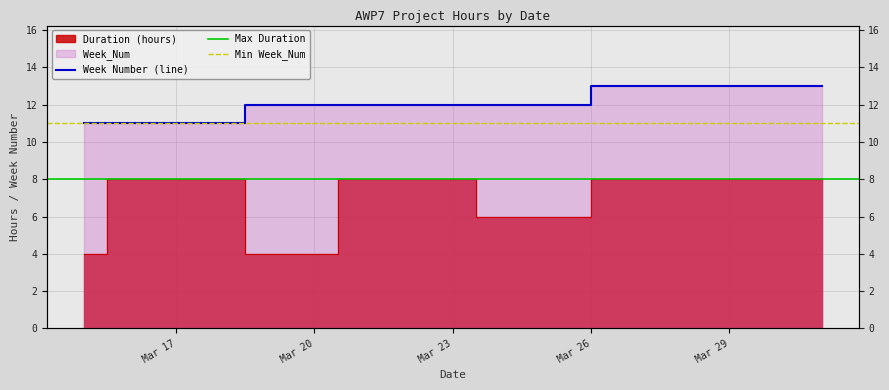

True or false: Duration (hours) has a value of 8 at Mar 17.

True